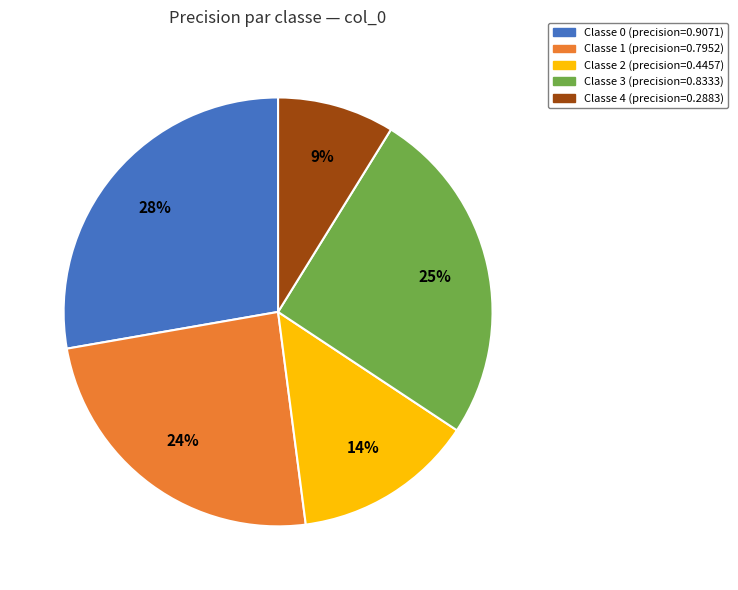

To the nearest percent, what is the average slice percentage?

20%